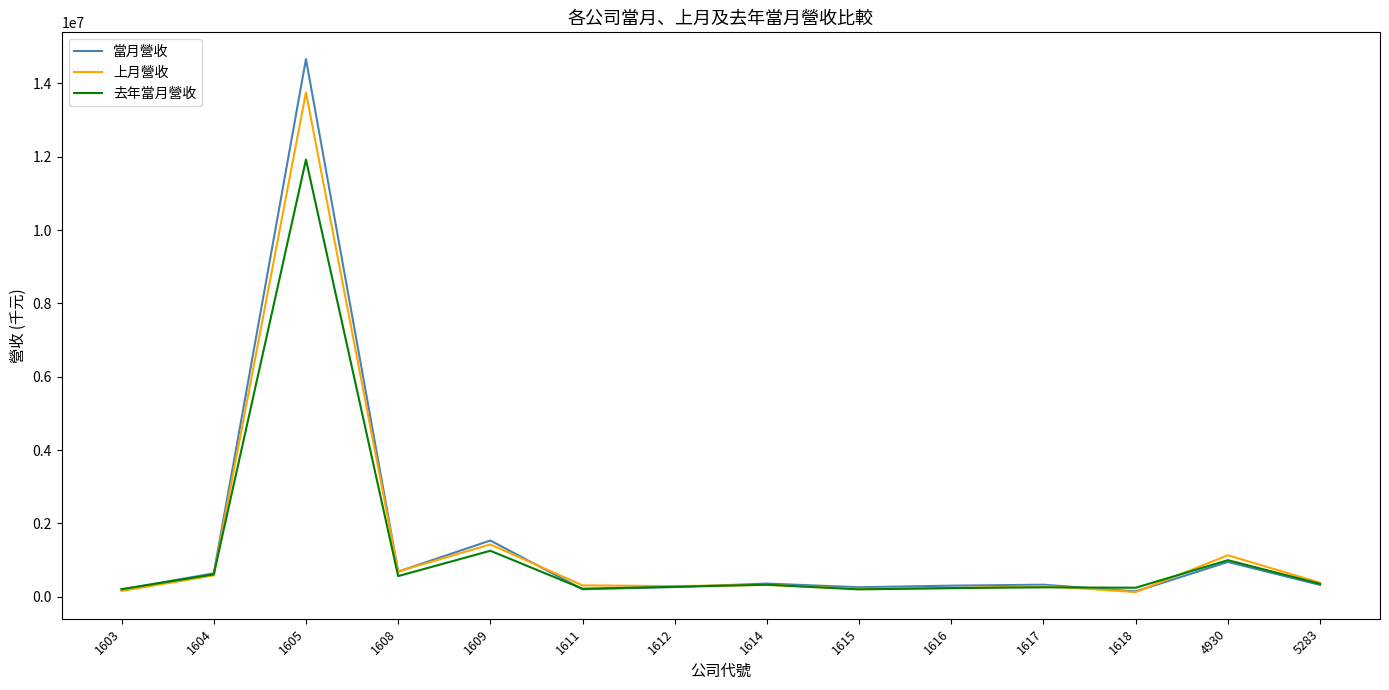

Which category has the highest value across all series?

1605